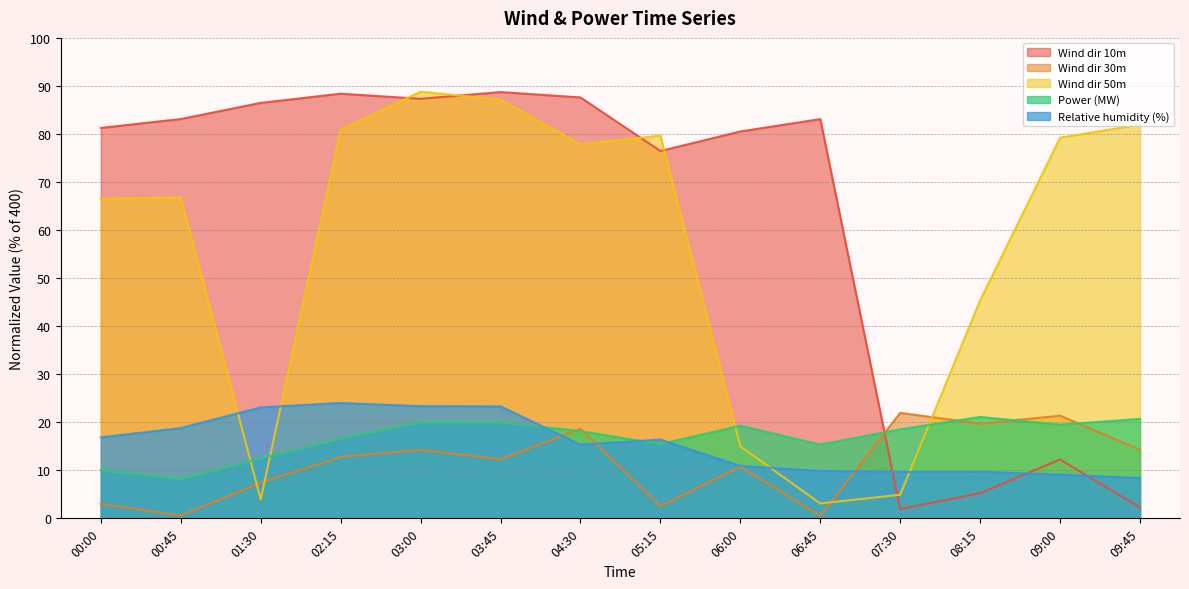

The Power (MW) series shows 7.8 at 05:15. True or false?

False